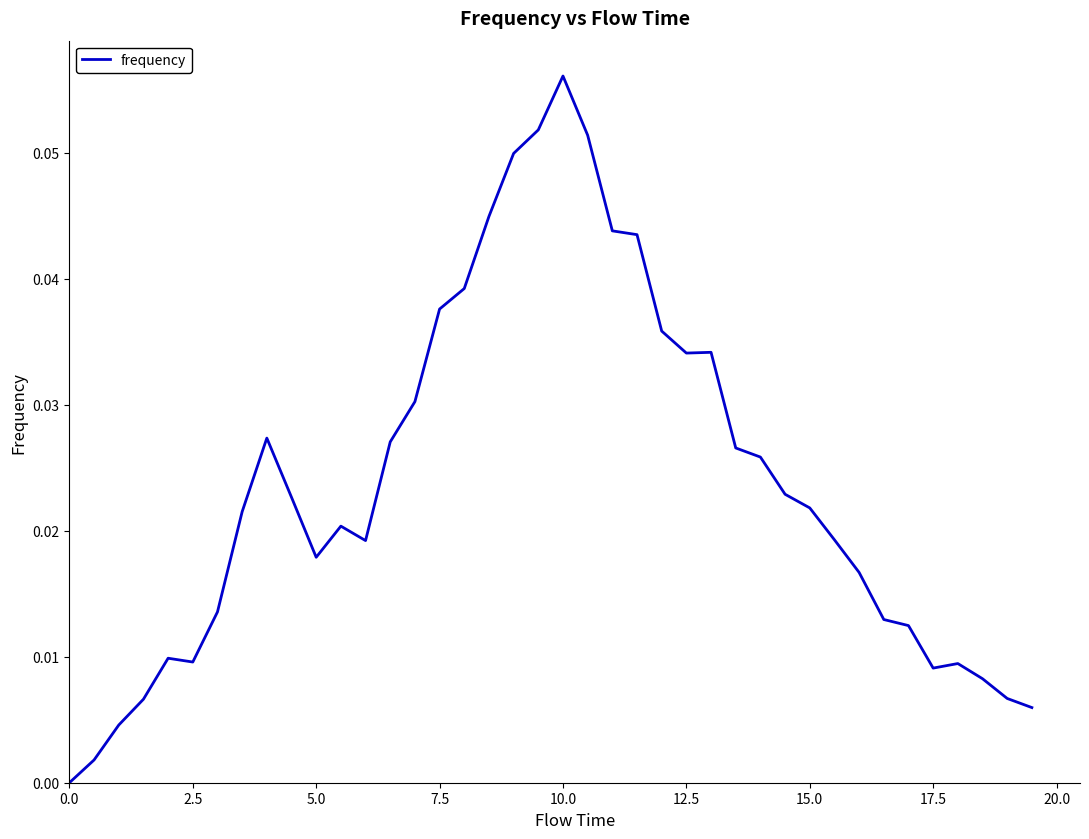

How many lines are shown in the chart?

1